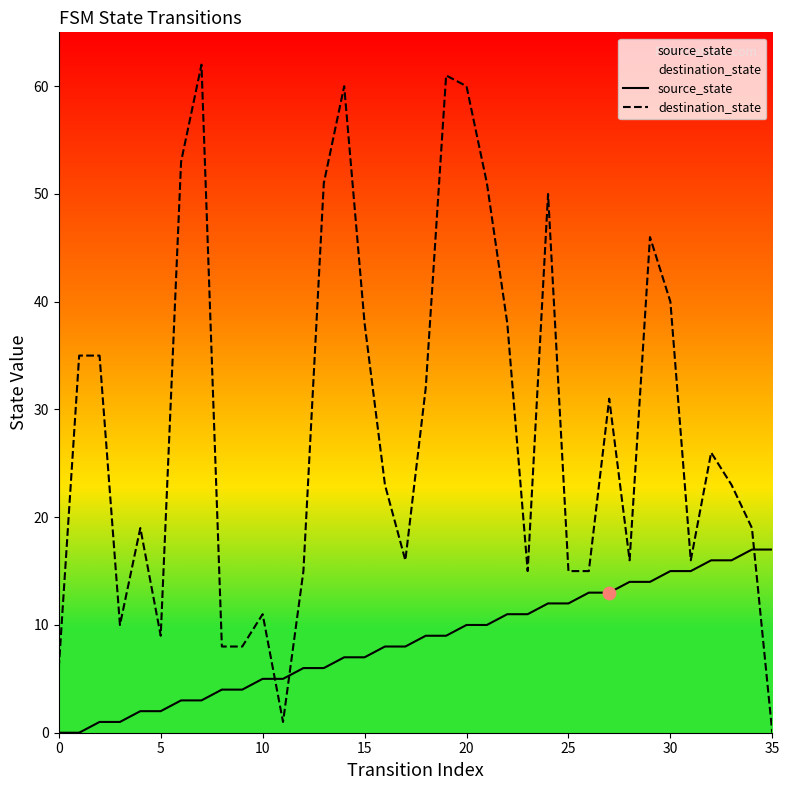

Is the value of source_state at 26 greater than the value of destination_state at 0?

Yes